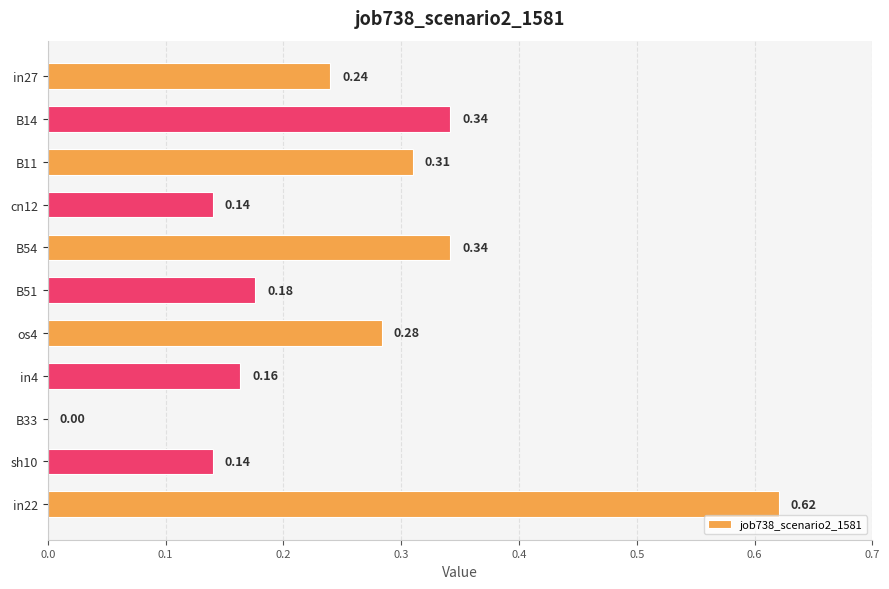

What is the change in value from cn12 to in22?

+0.5